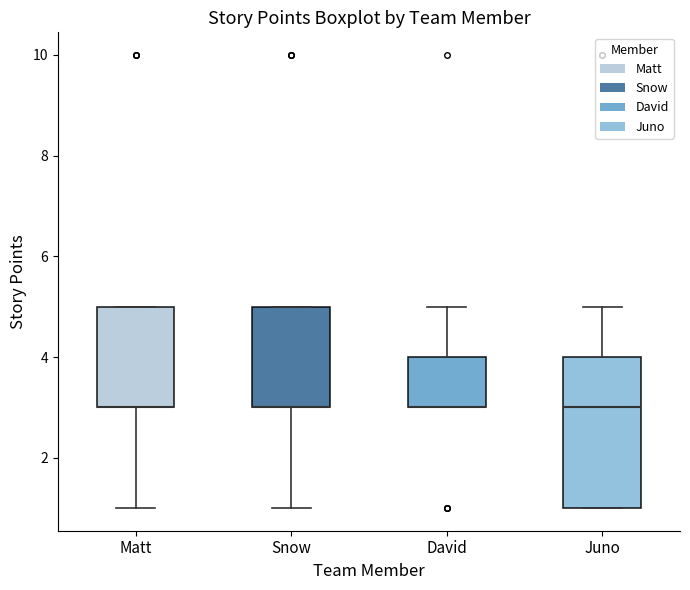

Reading left to right, read every box against the y-axis: the position of its median line, the range the box covers, and the ends of its whiskers. The values are not printed on the chart, so give them approximately, as read against the axis.

Matt: median 3 (drawn on the box's lower edge), box 3 to 5, whiskers 1 to 5
Snow: median 3 (drawn on the box's lower edge), box 3 to 5, whiskers 1 to 5
David: median 3 (drawn on the box's lower edge), box 3 to 4, whiskers 3 to 5
Juno: median 3, box 1 to 4, whiskers 1 to 5